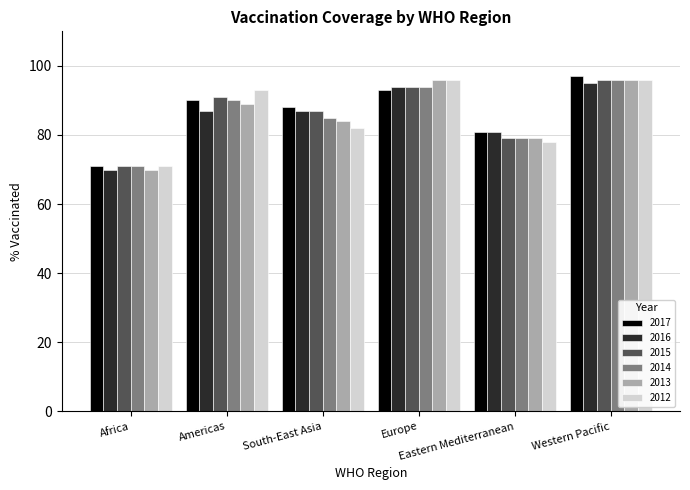

What is the average value of the 2012 series?

86